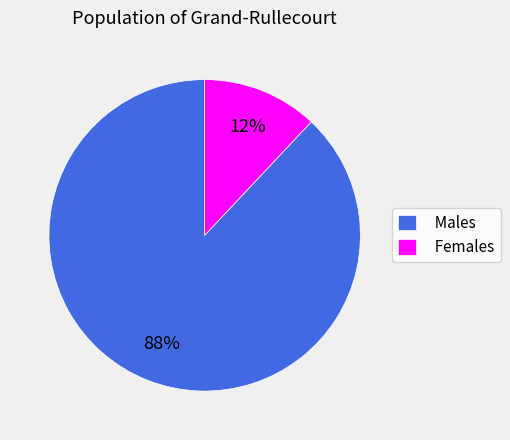

Is there a majority slice in this chart?

Yes